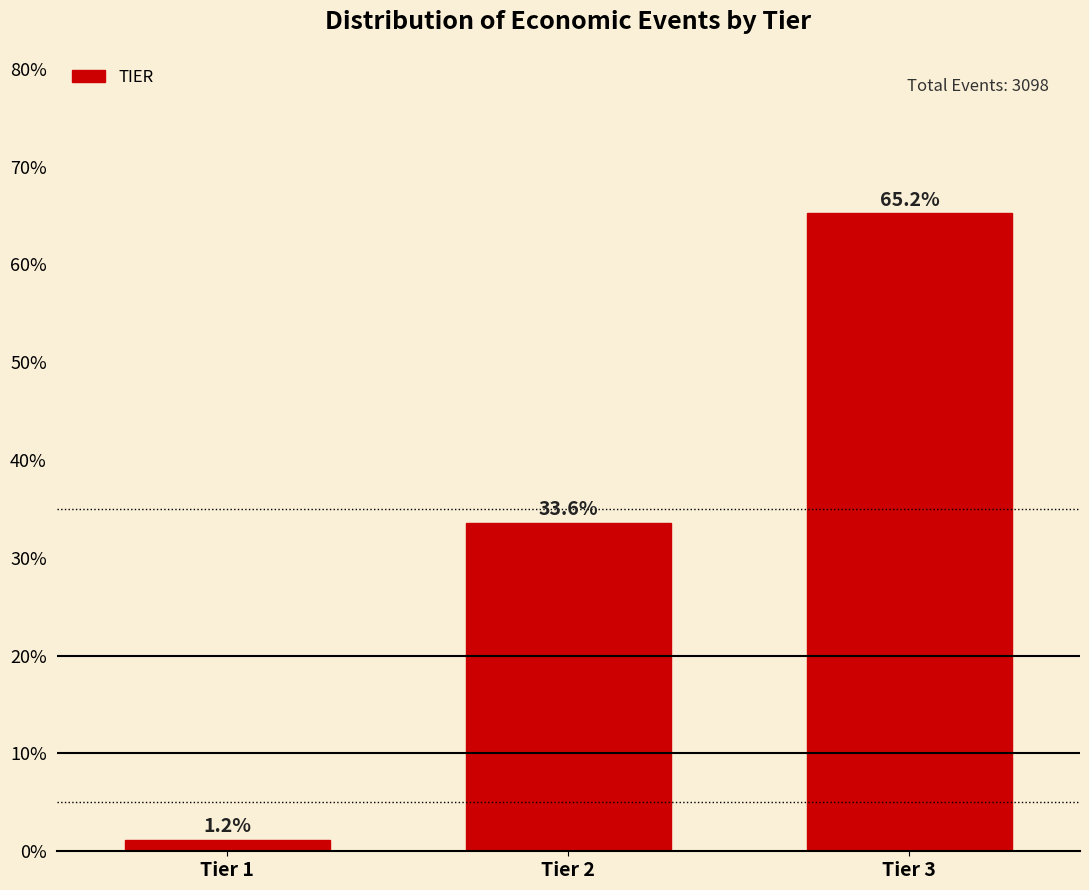

Reading left to right, what are all the values shown in this chart?

Tier 1=1.2	Tier 2=33.6	Tier 3=65.2